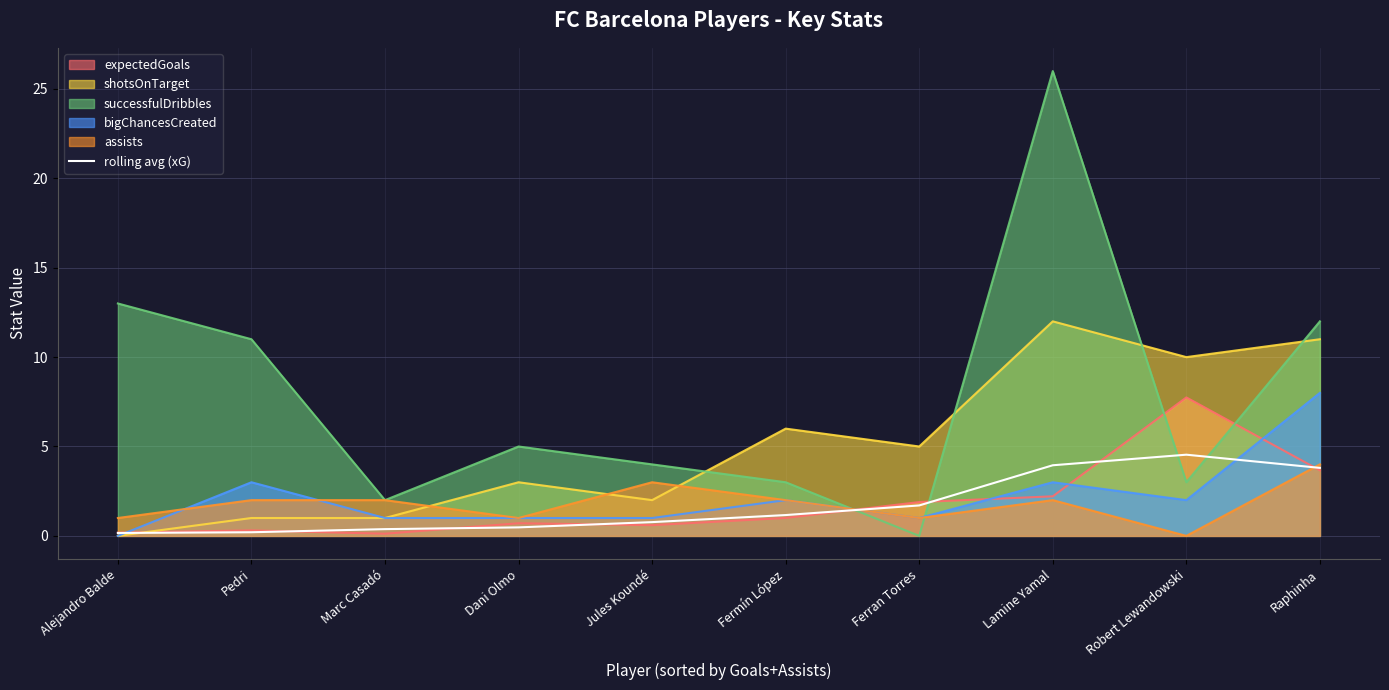

What is the sum of the values at Dani Olmo and Raphinha?

4.3